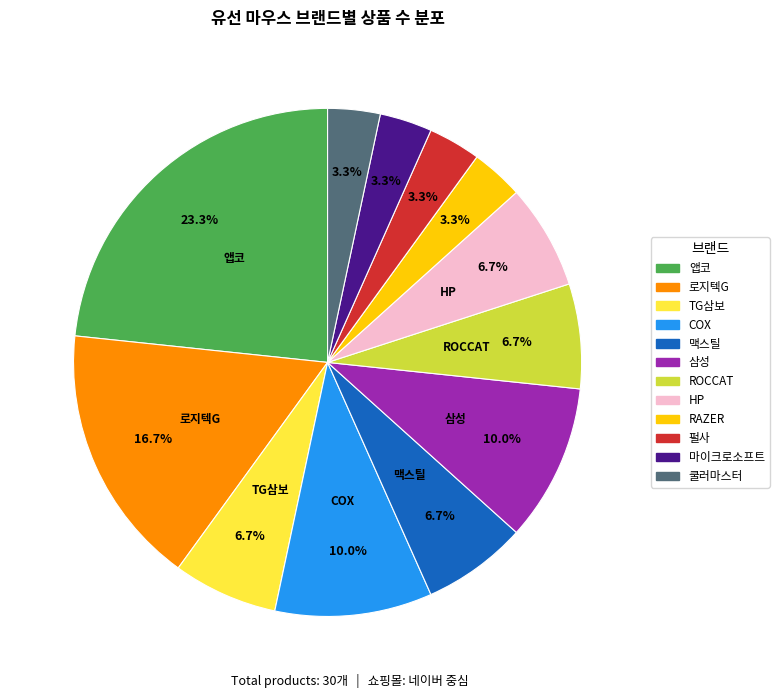

Does RAZER represent more than half of the total?

No